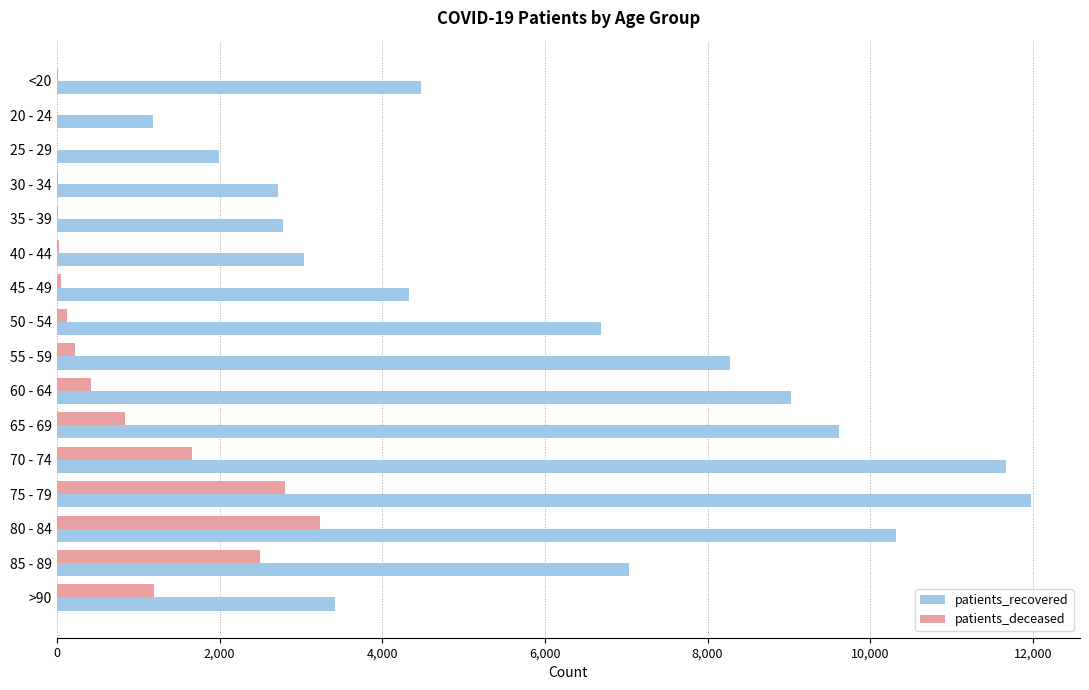

Which series has the largest total across all categories?

patients_recovered